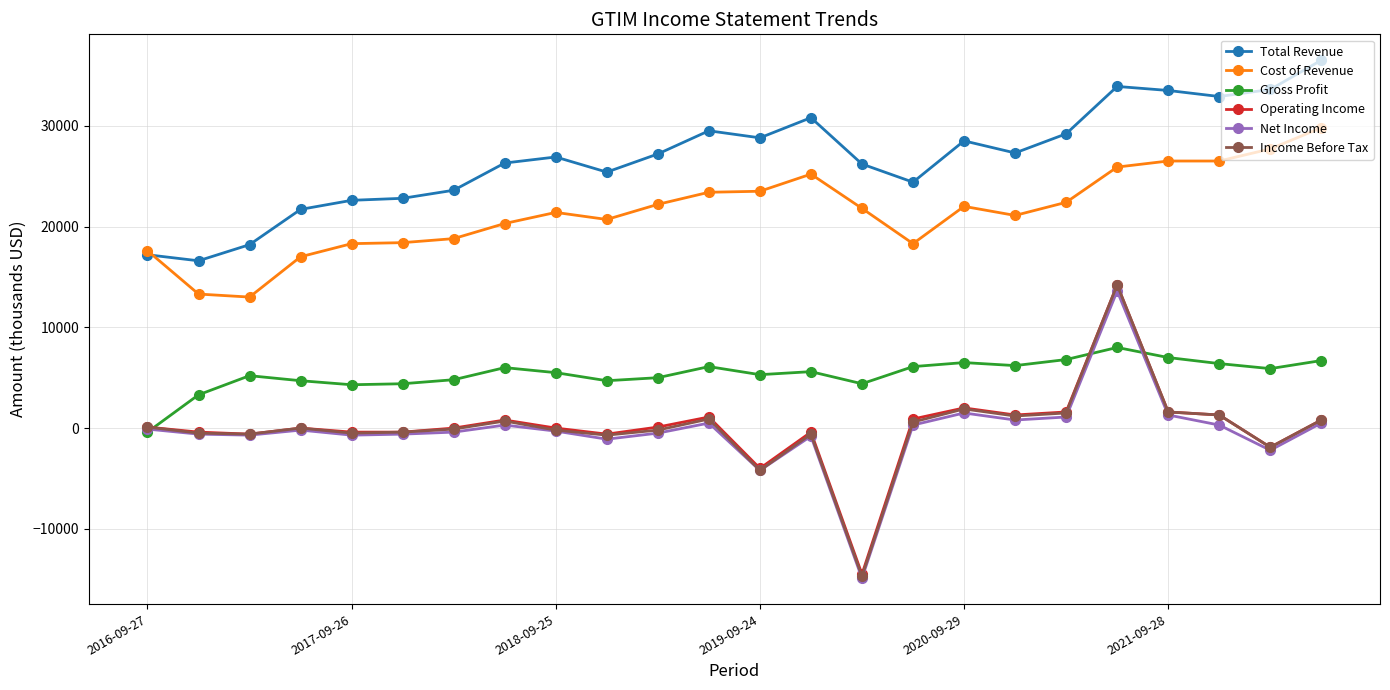

What is the maximum value shown in the chart?

36500